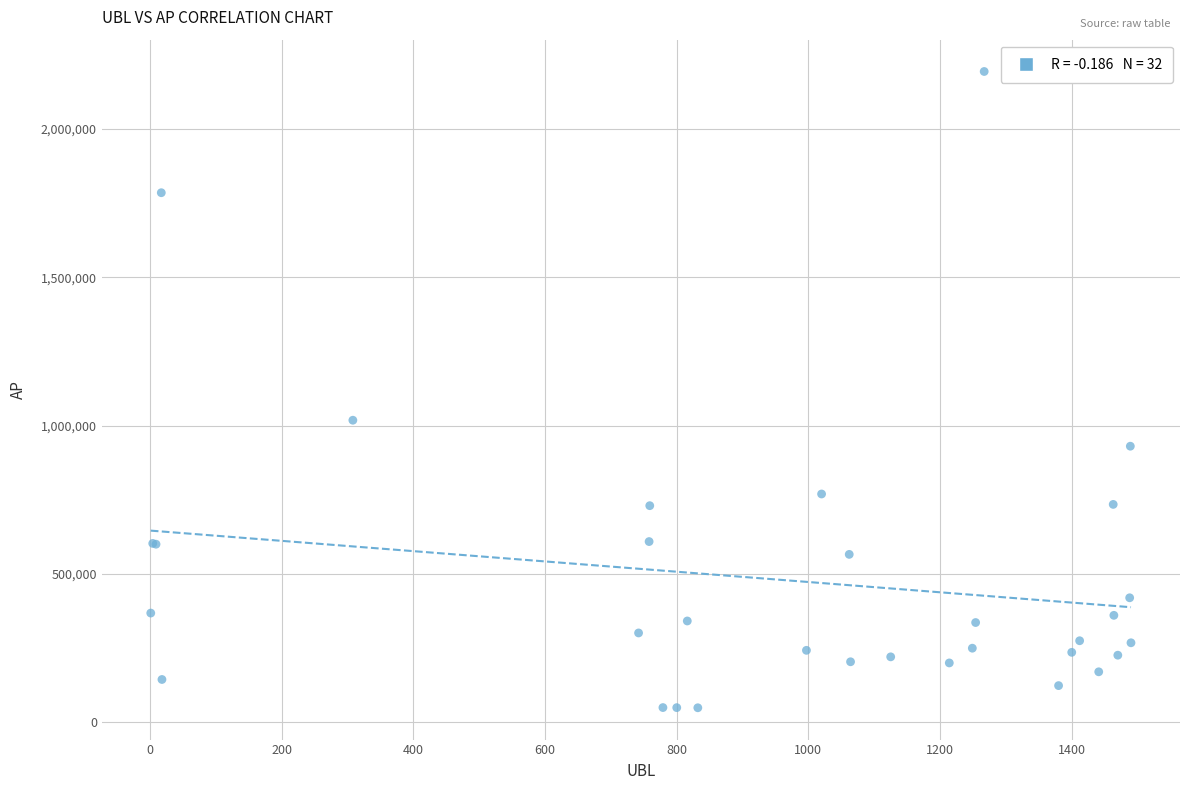

What Y value in the scatter plot is closest to 1121261?

1018081